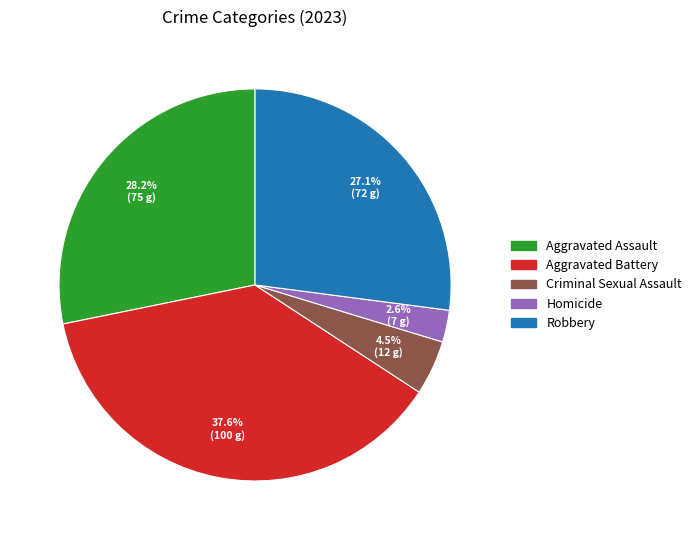

To the nearest percent, what is the combined percentage of Homicide and Criminal Sexual Assault?

7%